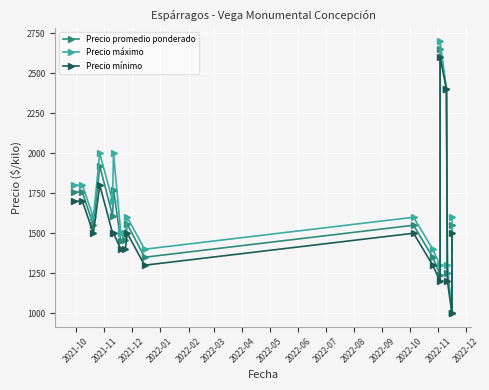

Which series has the largest total across all categories?

Precio máximo